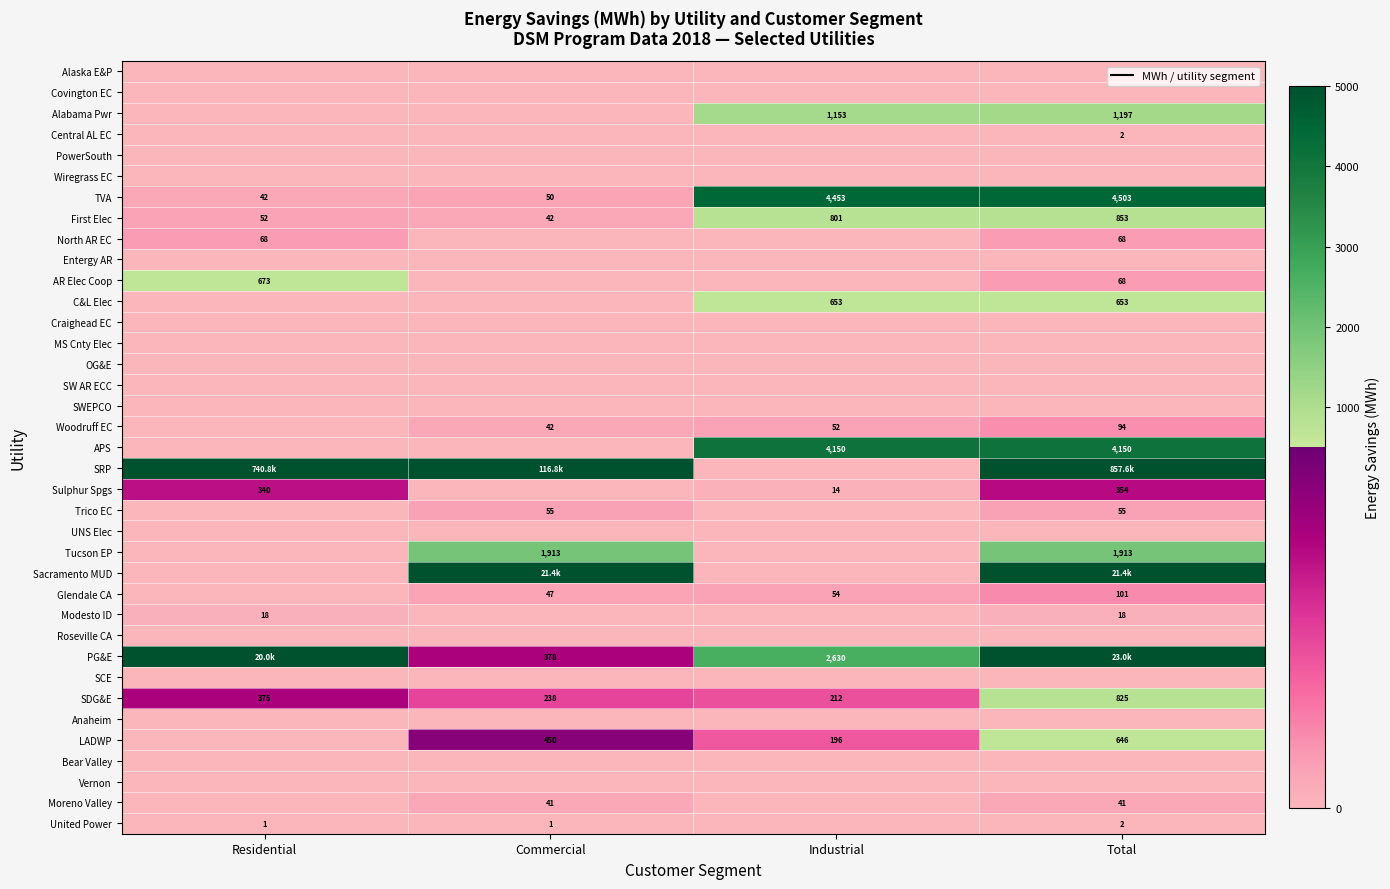

Between Total and Industrial, which is larger?

Total